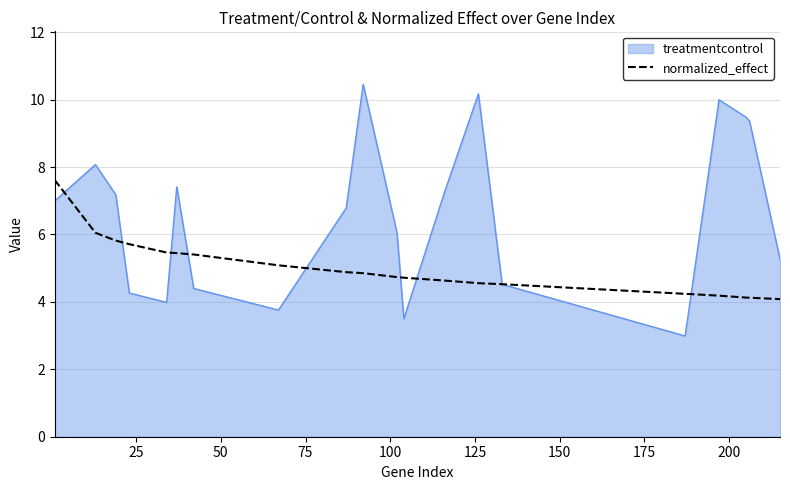

What is the minimum value shown in the chart?

3.0